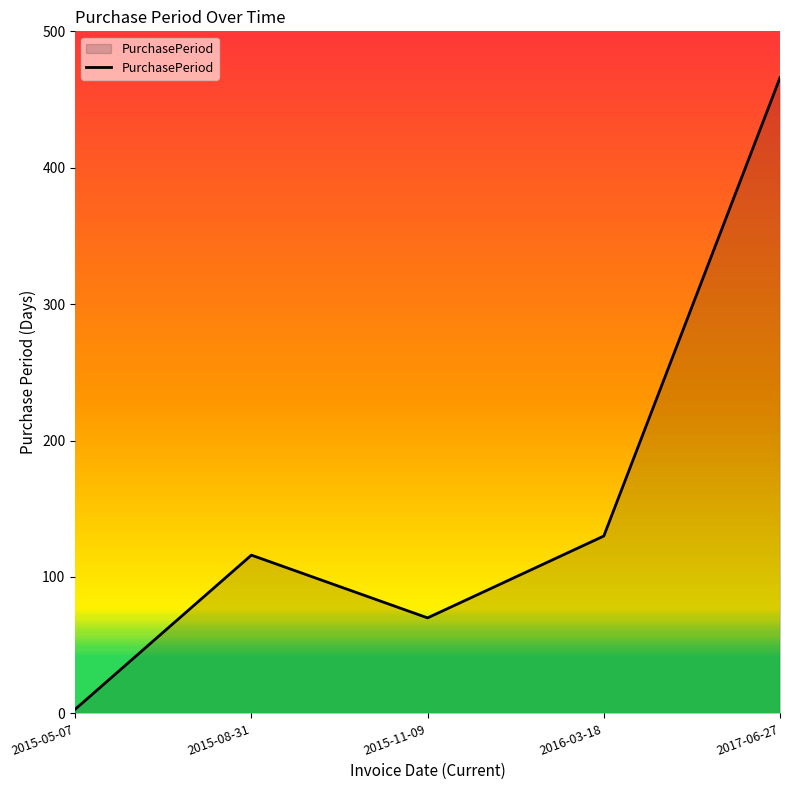

What is the change in value from 2015-05-07 to 2016-03-18?

+127